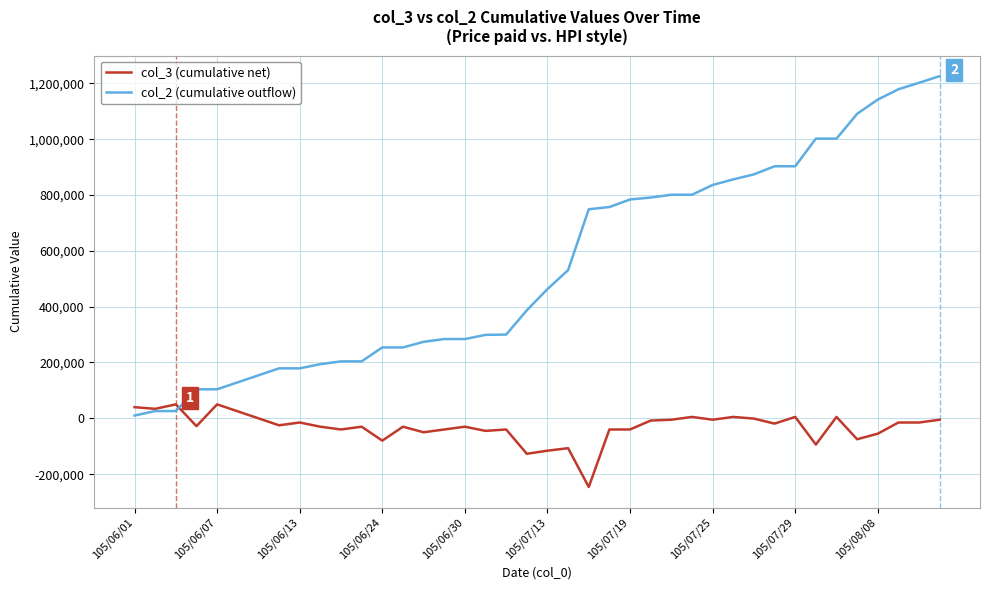

Which series has the widest spread of values?

col_2 (cumulative outflow)